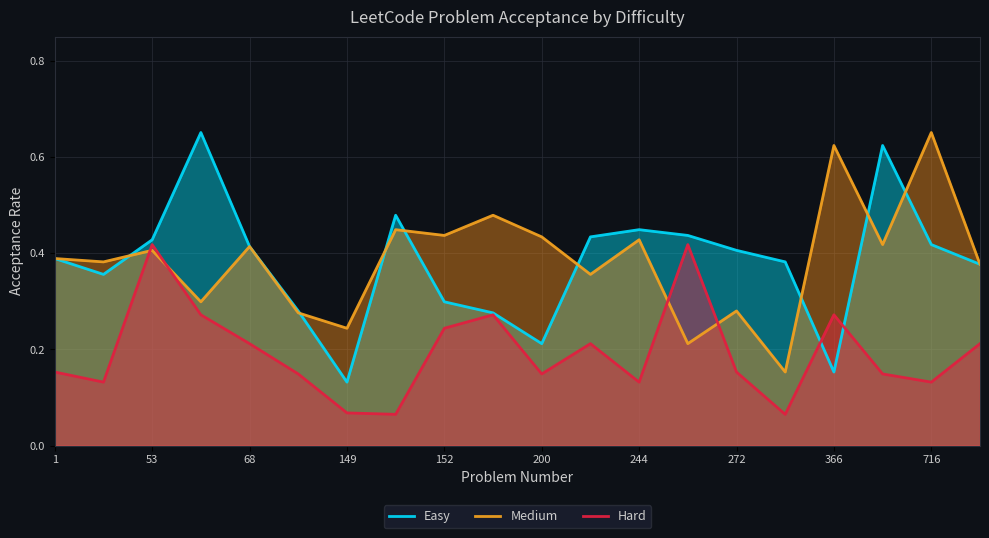

What is the difference between the maximum and minimum values in the Hard series?

0.4